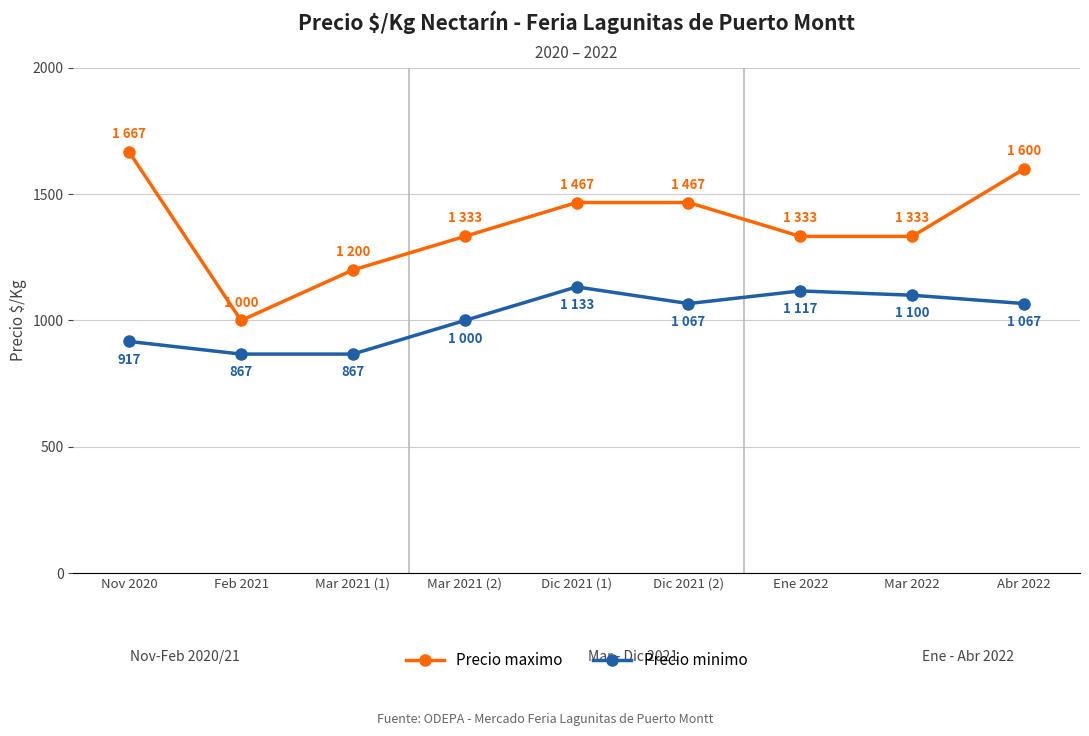

Which series has the widest spread of values?

Precio maximo